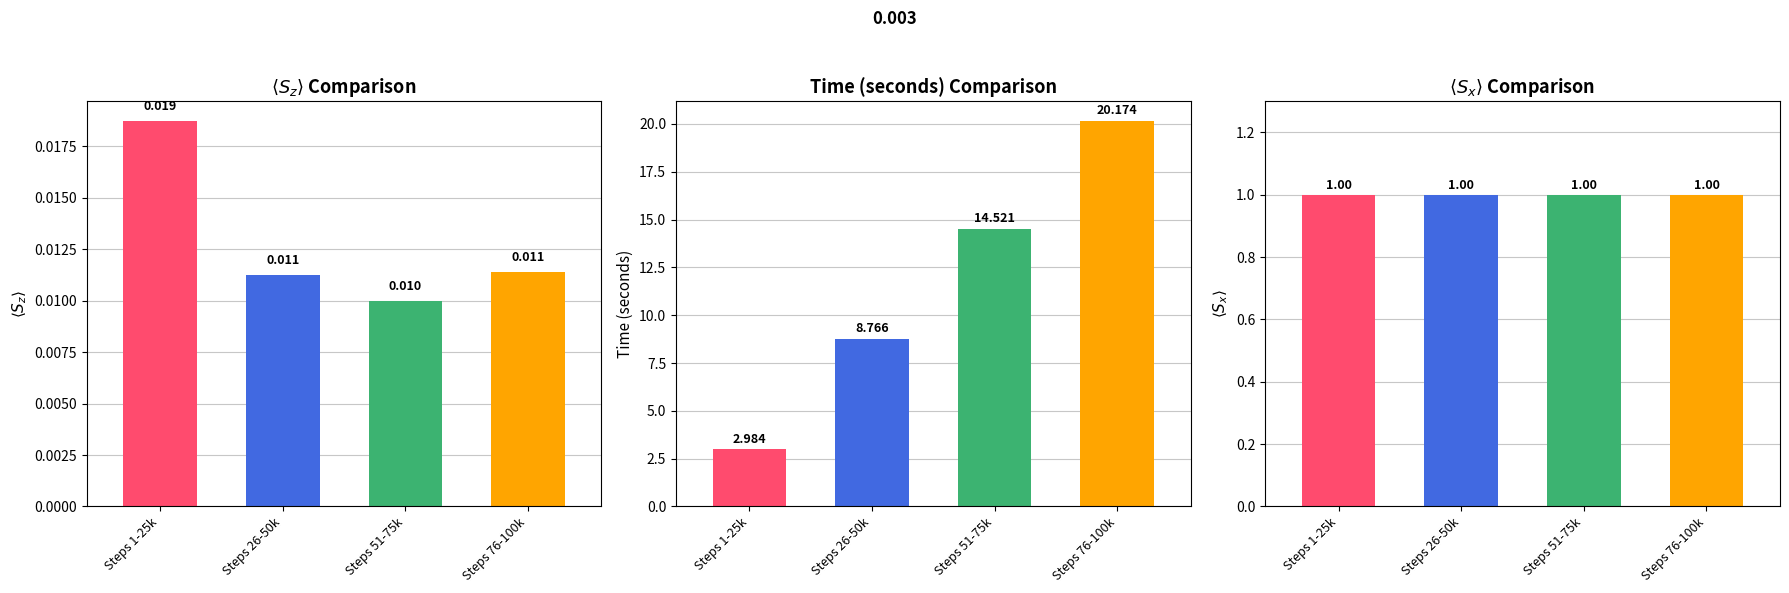

At which category is the sum across all series the highest?

Steps 76-100k